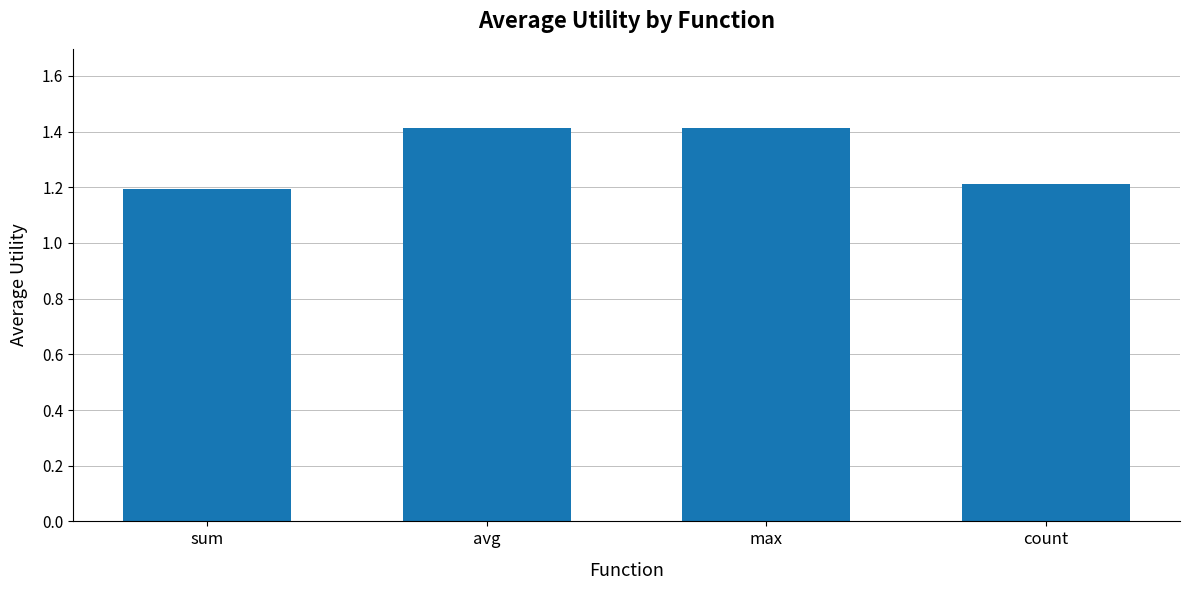

What is the label of the 1st bar from the right?

count